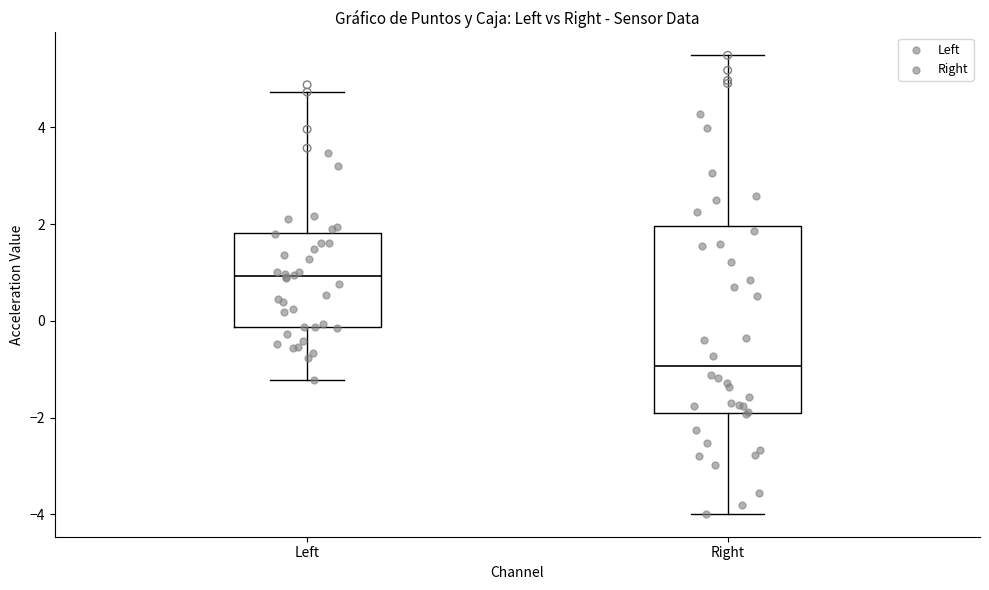

Reading left to right, read every box against the y-axis: the position of its median line, the range the box covers, and the ends of its whiskers. The values are not printed on the chart, so give them approximately, as read against the axis.

Left: median 1.0, box -0.2 to 1.8, whiskers -1.2 to 4.8
Right: median -1.0, box -1.8 to 2.0, whiskers -4.0 to 5.4